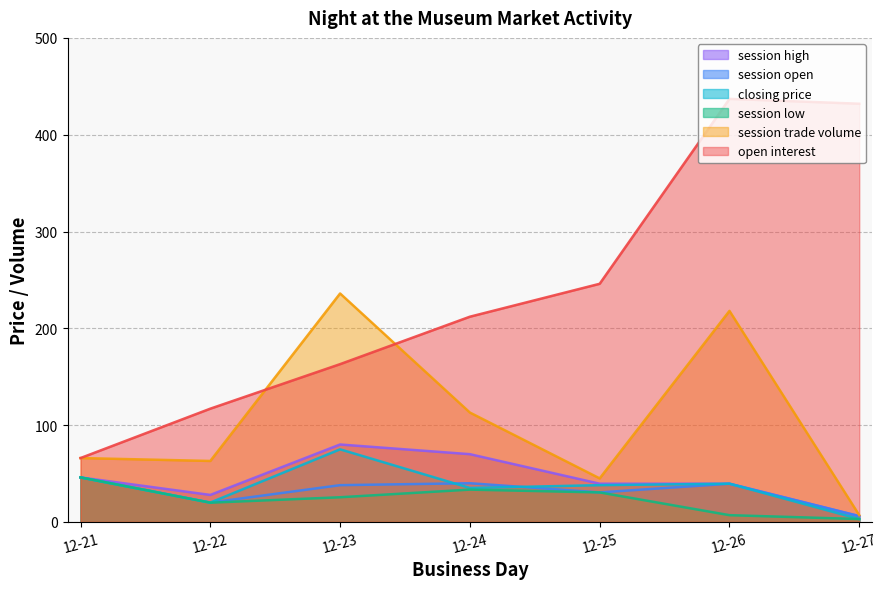

What are all the series names shown in the legend?

session high, session open, closing price, session low, session trade volume, open interest